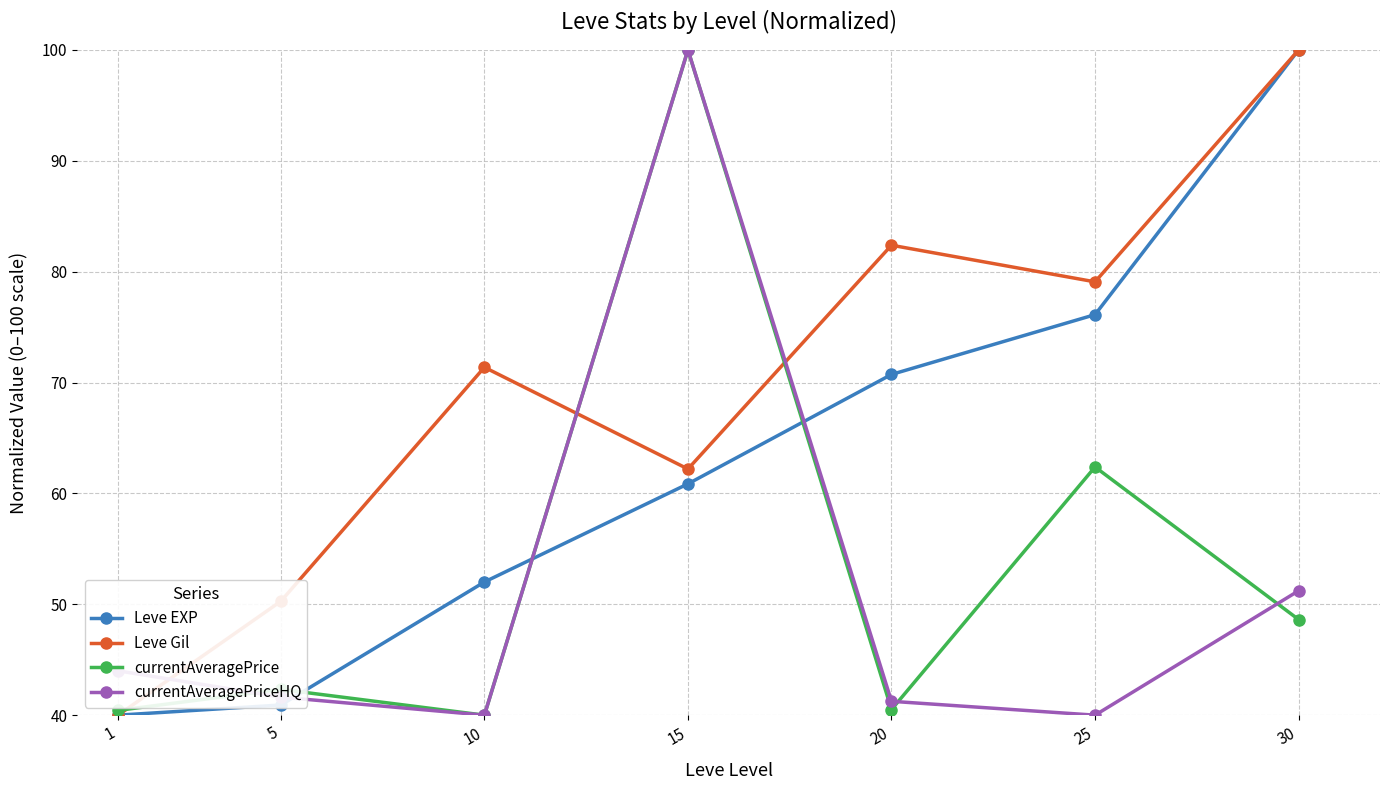

What is the difference between the maximum and minimum values in the currentAveragePriceHQ series?

60.0